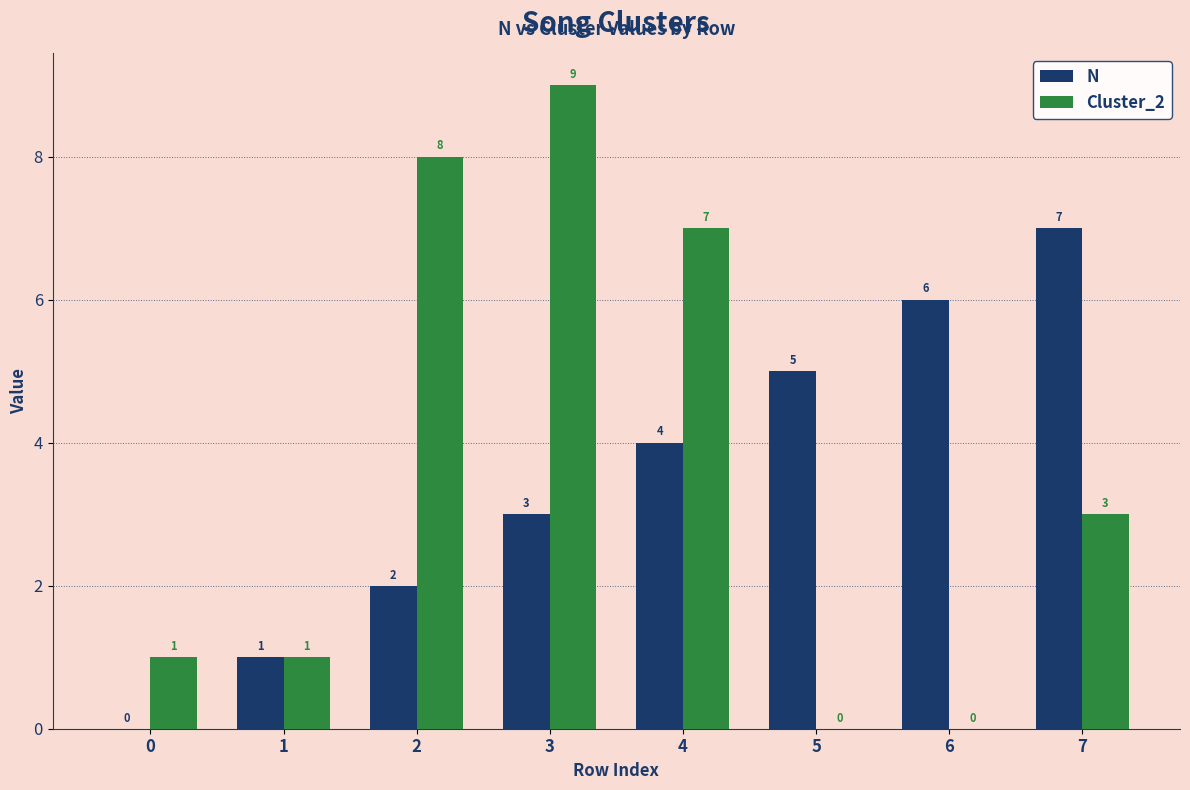

At which label is N closest to 3?

3